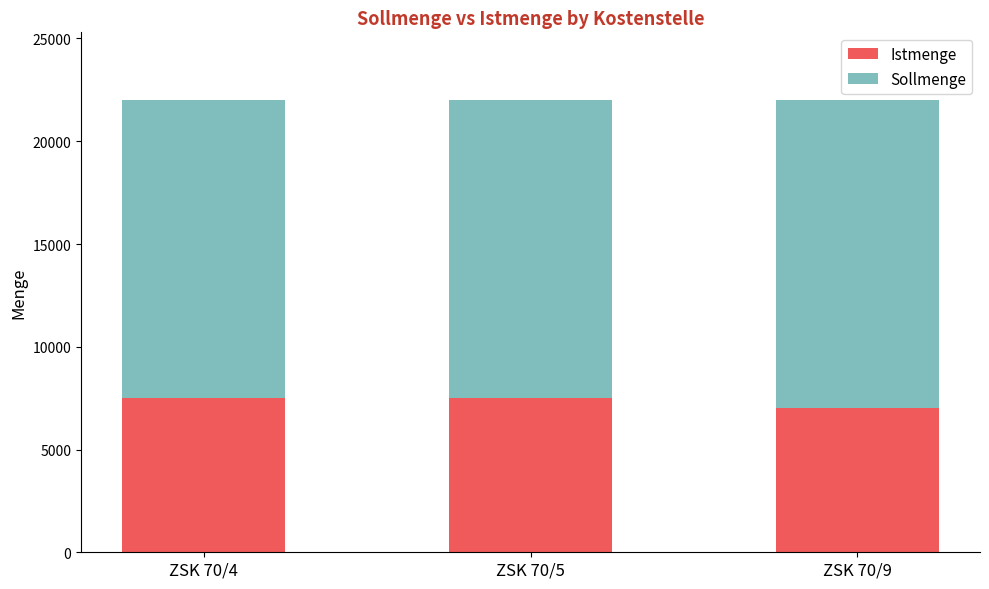

What is the lowest value of the Istmenge series?

7000